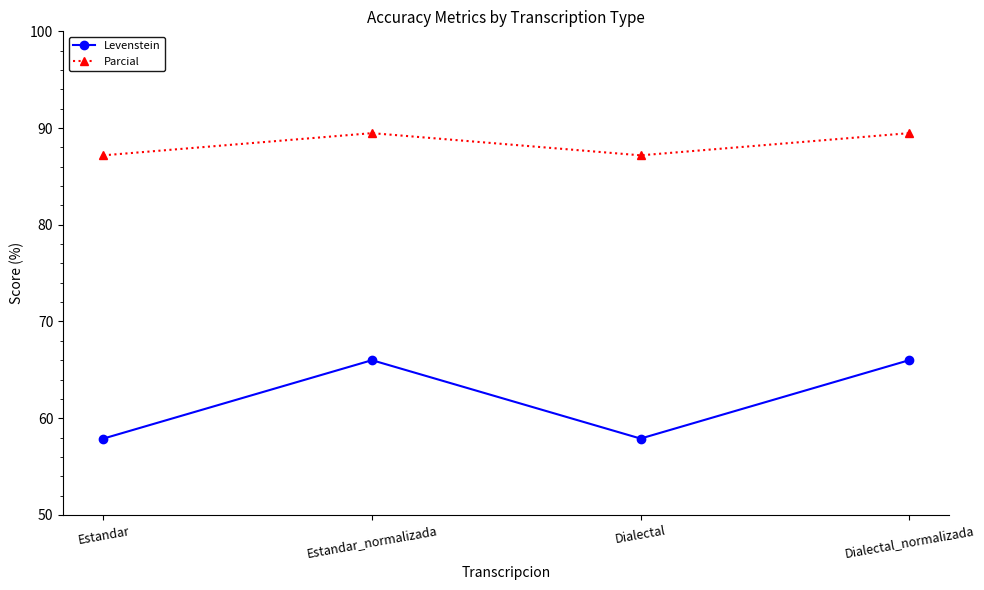

Which series changed the most between Estandar and Estandar_normalizada?

Levenstein